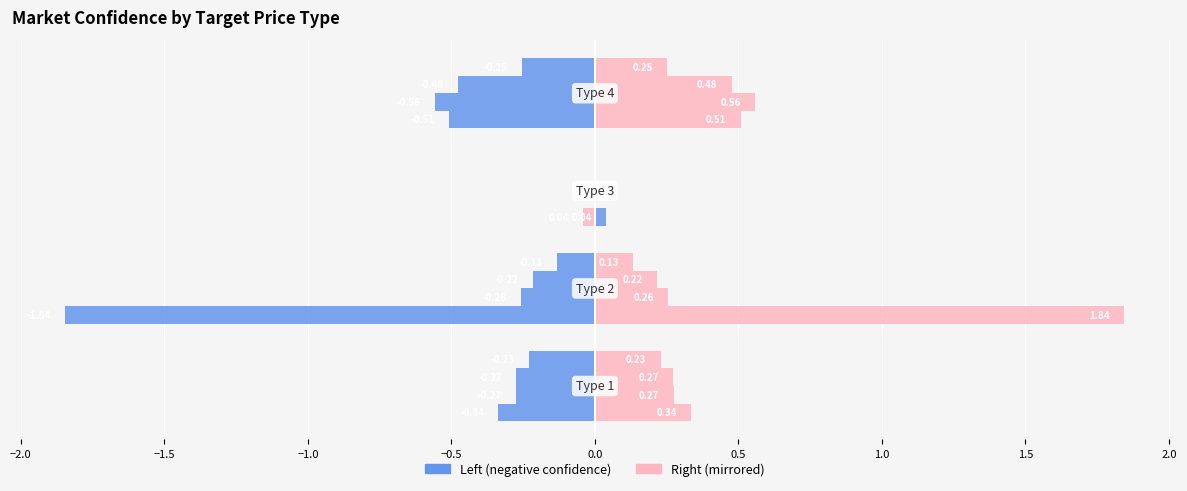

Is it true that the value at −1.5 is -0.0?

True